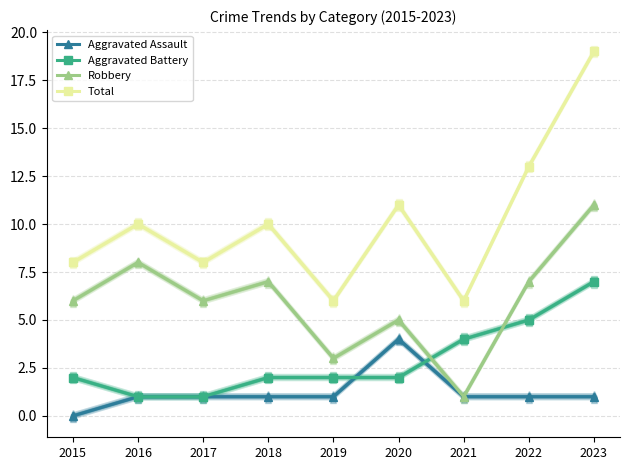

True or false: Aggravated Battery and Total intersect in this chart.

False